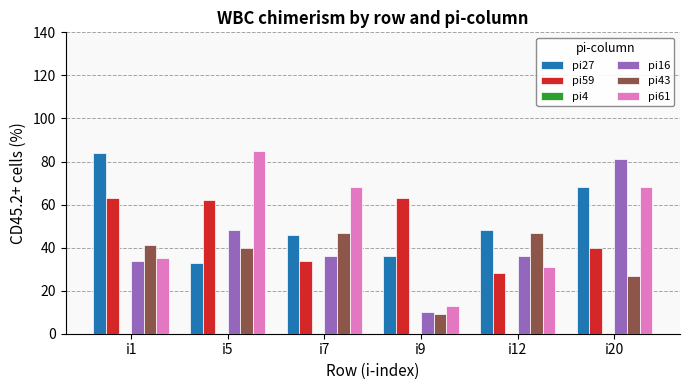

What is the average value of the pi61 series?

50